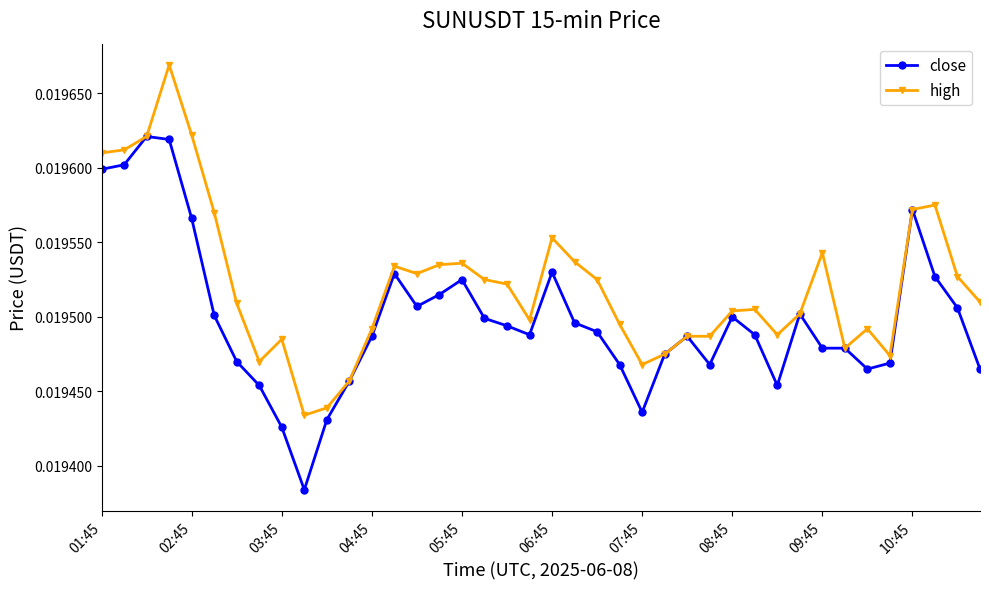

Which series has the largest total across all categories?

high